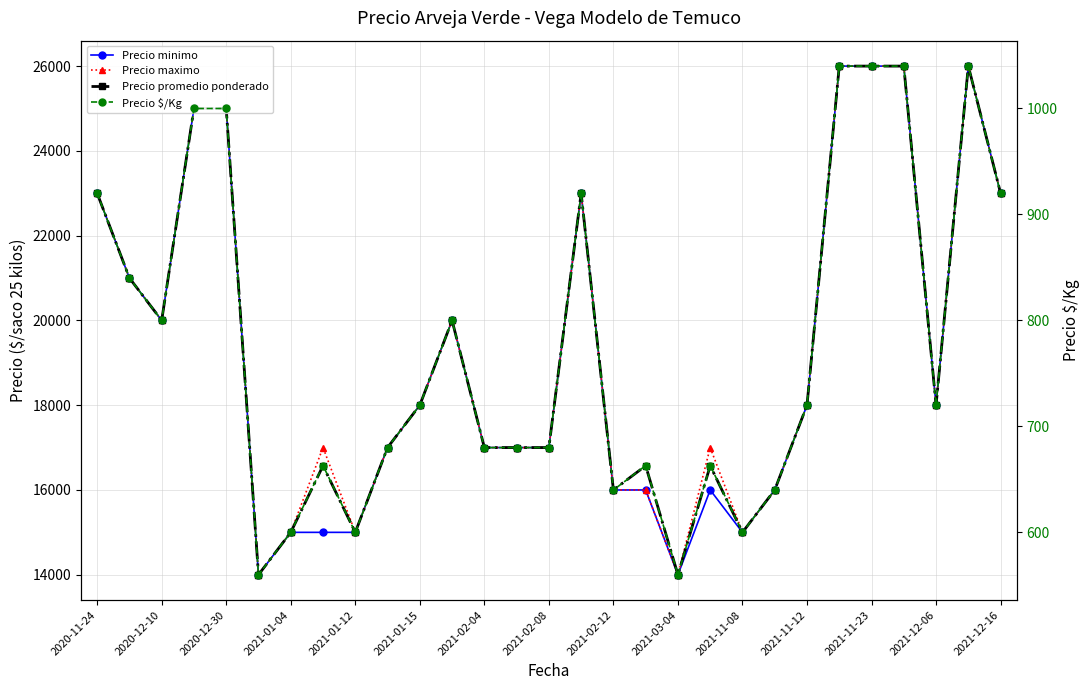

Rank the series by their maximum value, from highest to lowest.

Precio minimo, Precio maximo, Precio promedio ponderado, Precio $/Kg